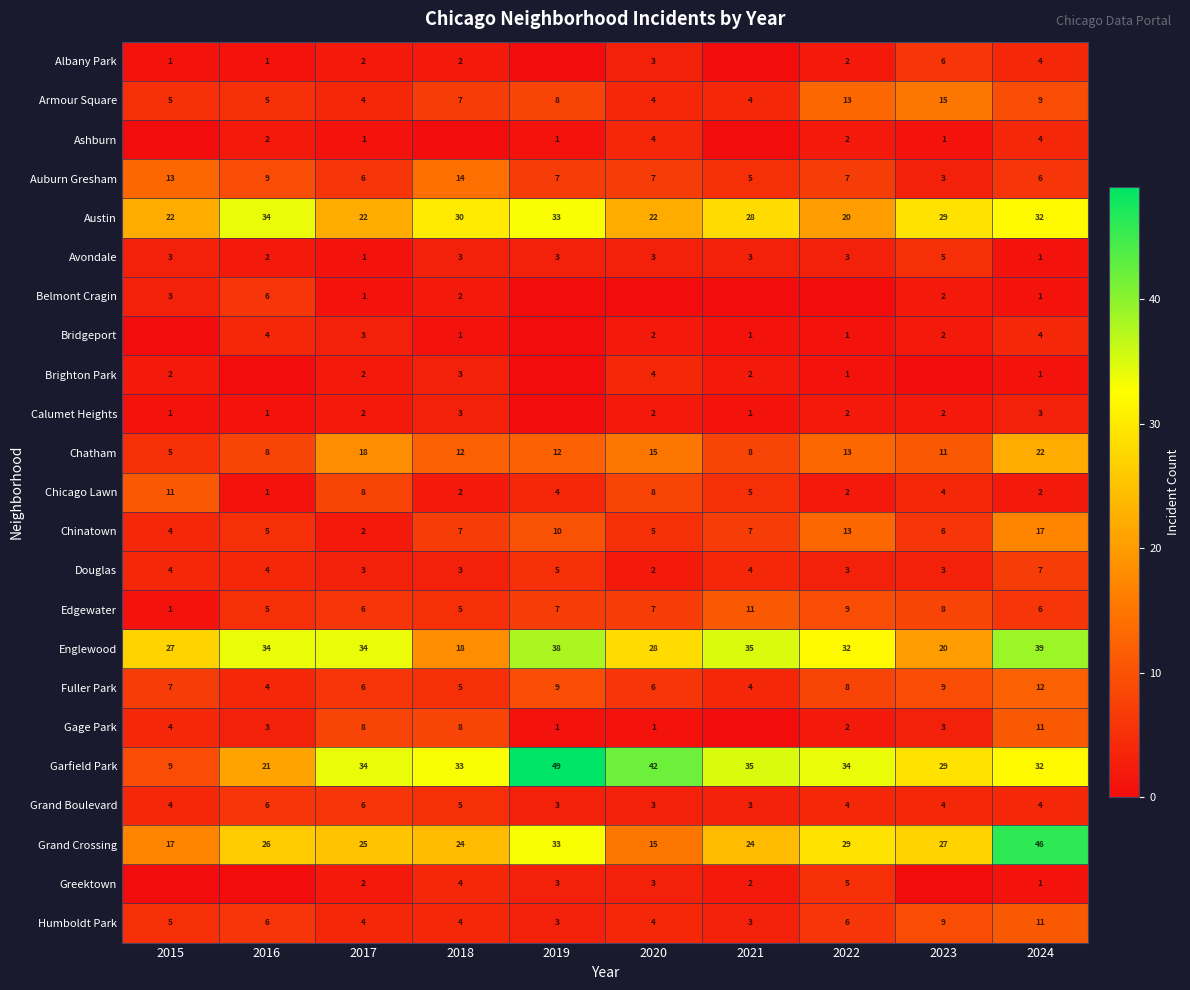

How many data points in Englewood are less than 34?

5